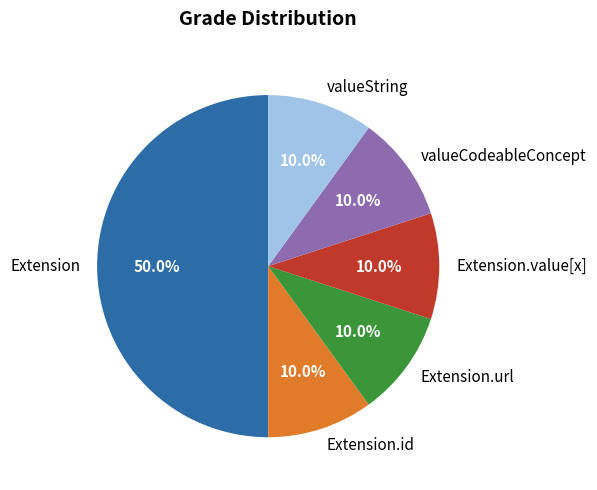

Does Extension.url represent more than half of the total?

No